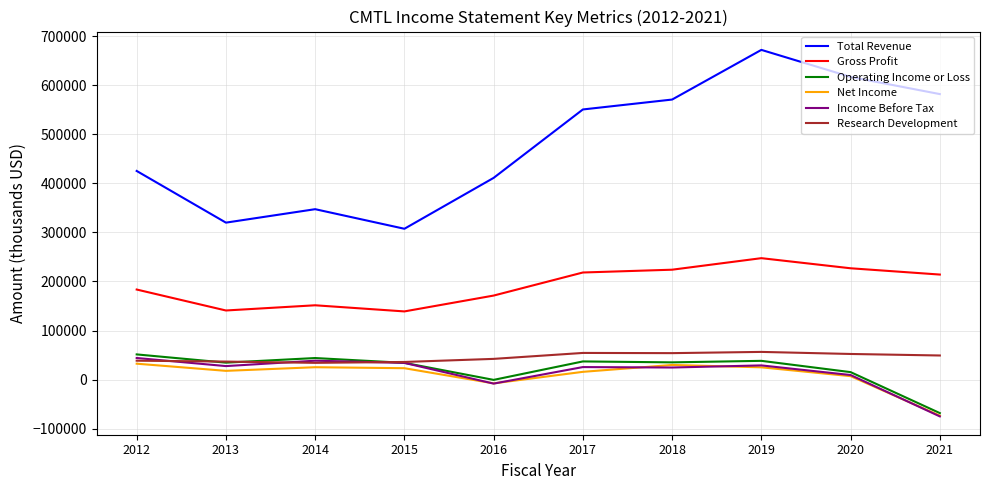

The value of Total Revenue at 2015 is 408544. True or false?

False